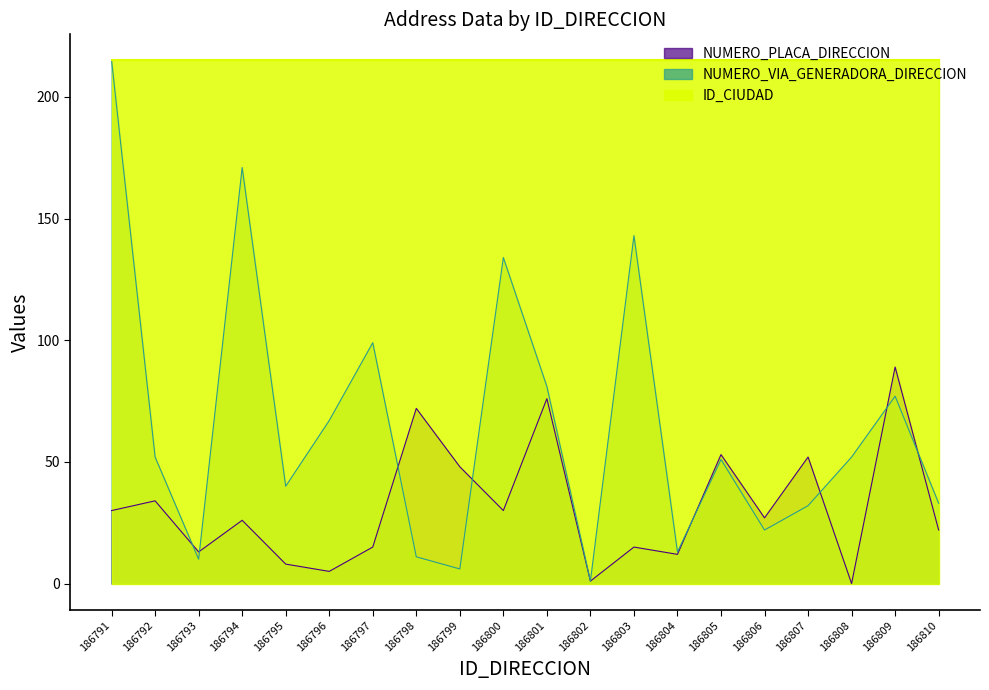

The value of NUMERO_PLACA_DIRECCION at 186800 is 45. True or false?

False